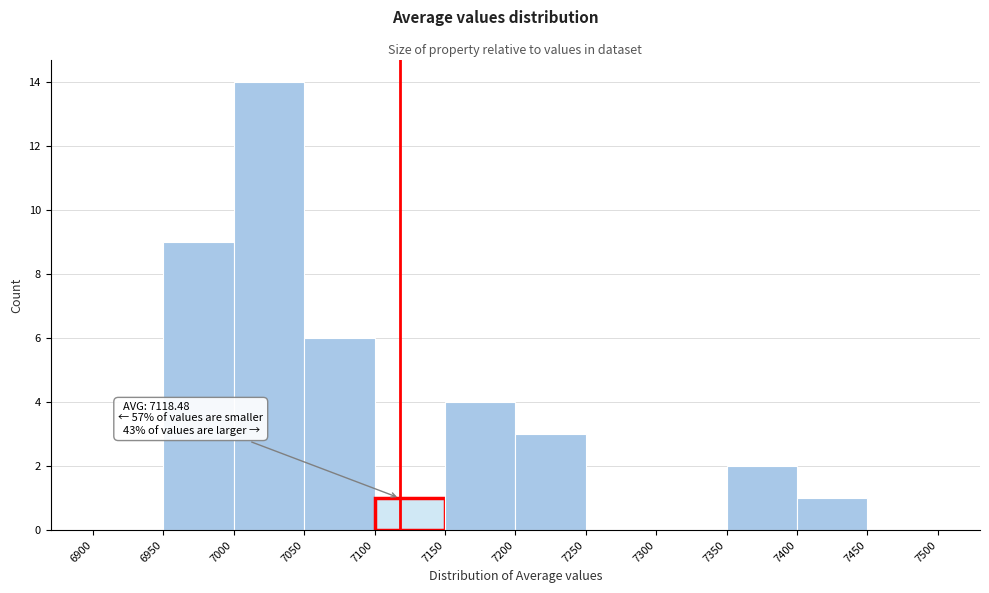

Over which range of the x-axis is the bar tallest?

7000 to 7050